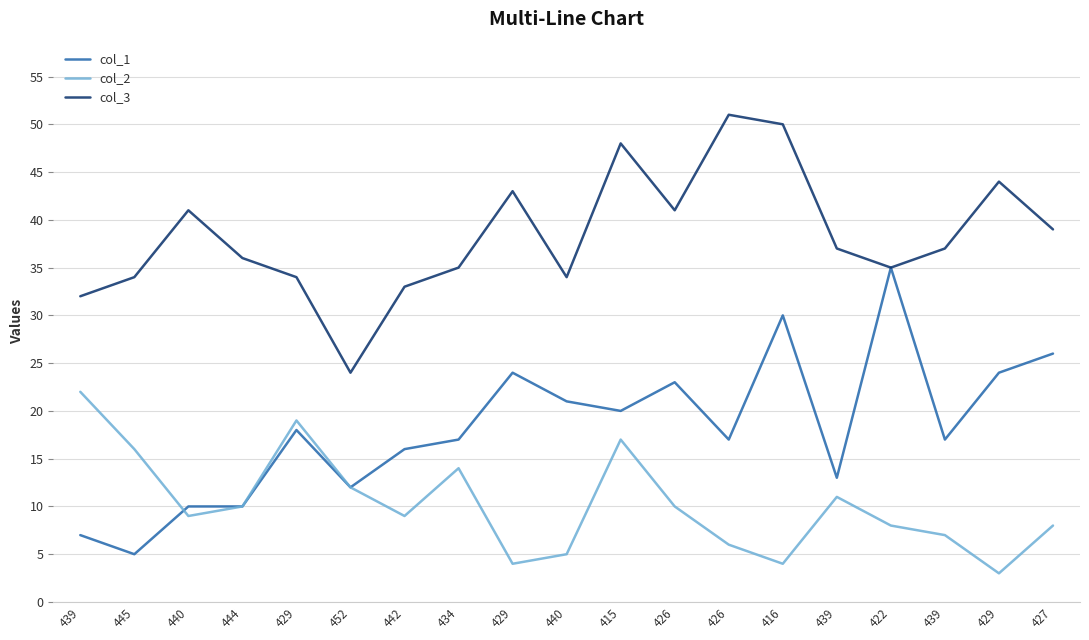

How many lines are shown in the chart?

3